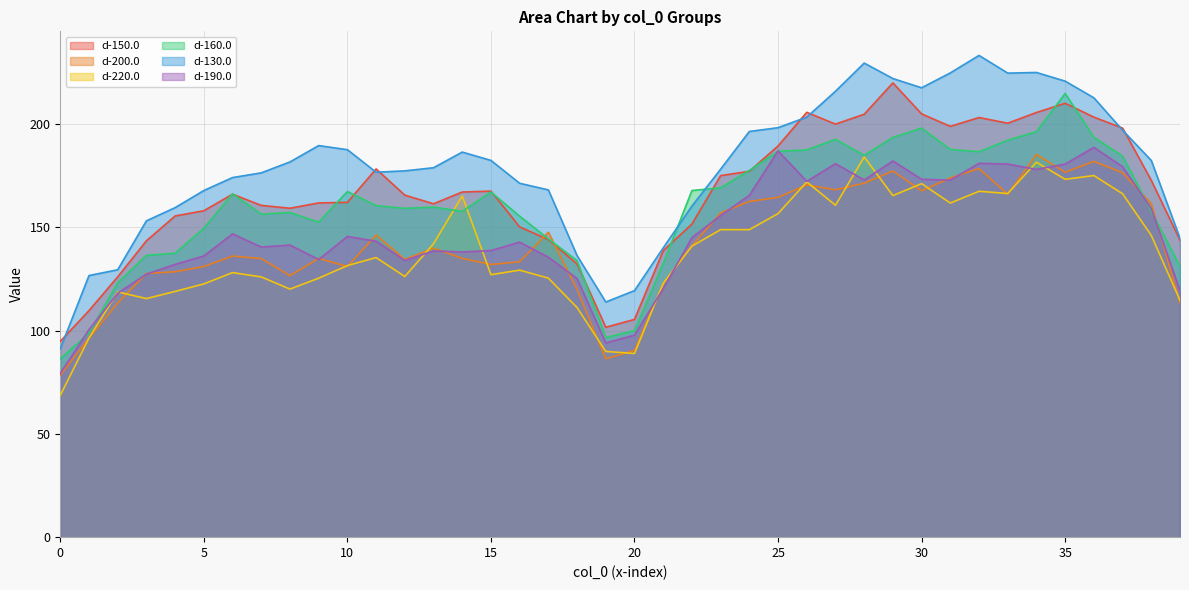

Where is d-150.0 nearest to the value 157?

5